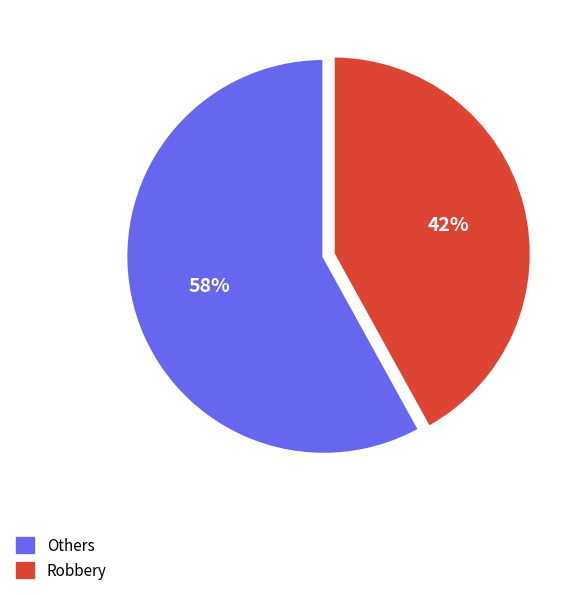

To the nearest percent, what is the average slice percentage?

50%